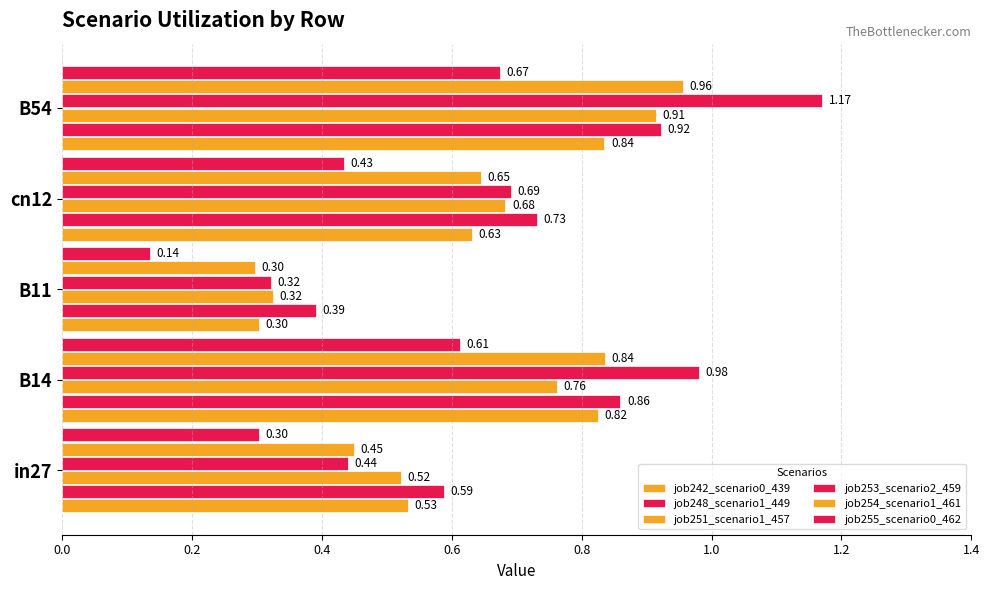

Are the bars horizontal?

Yes